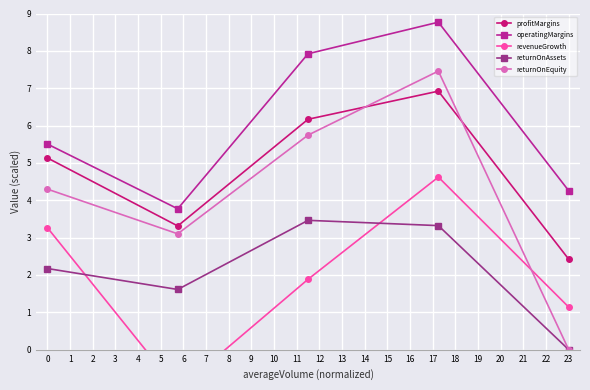

What is the approximate value of operatingMargins at 23?

4.3